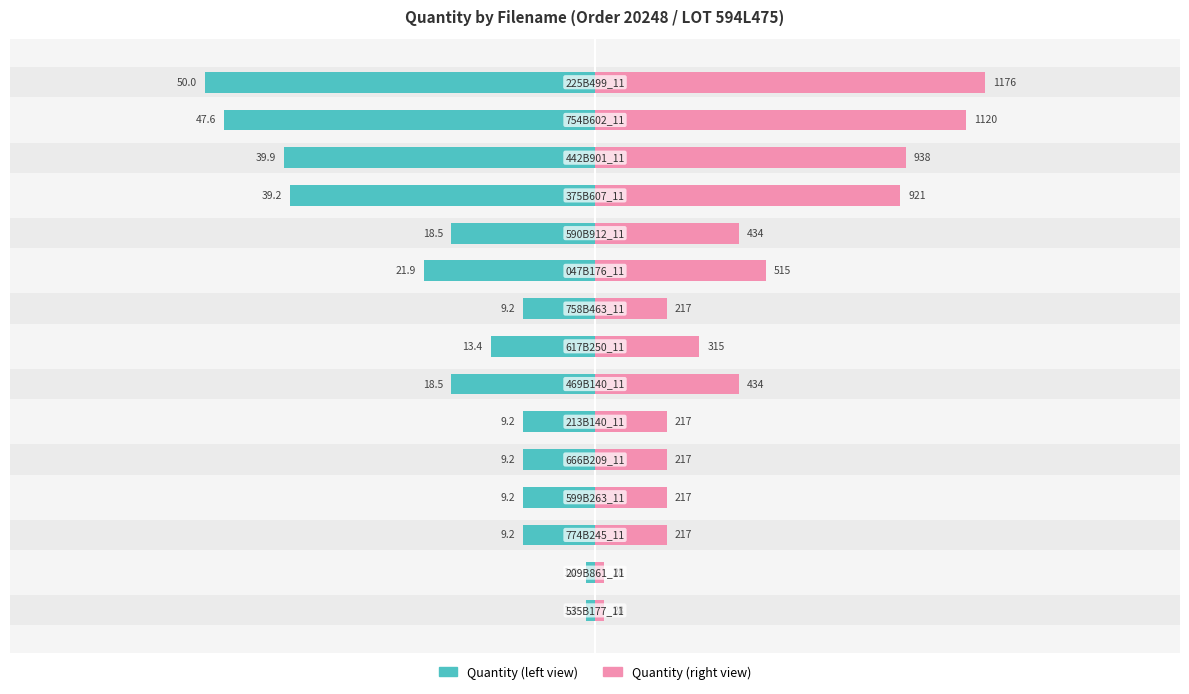

Is it true that Quantity (scaled left) equals 14.9 at 14?

False